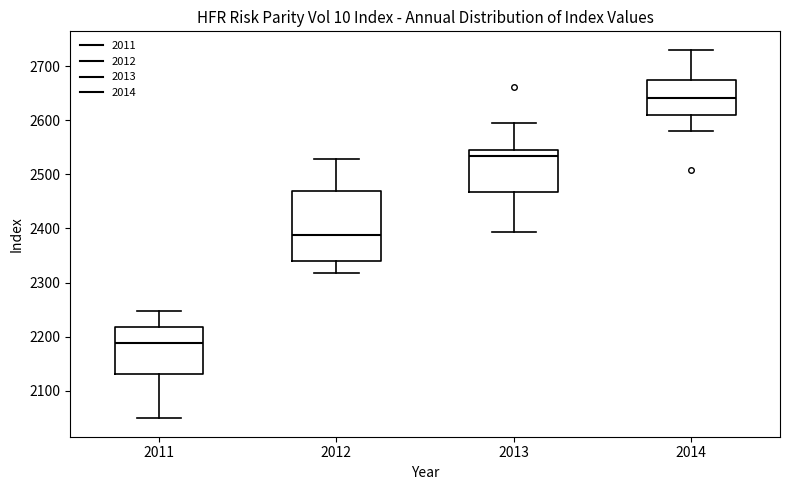

Reading left to right, transcribe this box plot: for each box, give where its median line is, the range the box spans, and where its two whiskers end, as read against the y-axis. The values are not printed on the chart, so give them approximately, as read against the axis.

2011: median 2190, box 2130 to 2220, whiskers 2050 to 2250
2012: median 2390, box 2340 to 2470, whiskers 2320 to 2530
2013: median 2530, box 2470 to 2540, whiskers 2390 to 2590
2014: median 2640, box 2610 to 2680, whiskers 2580 to 2730